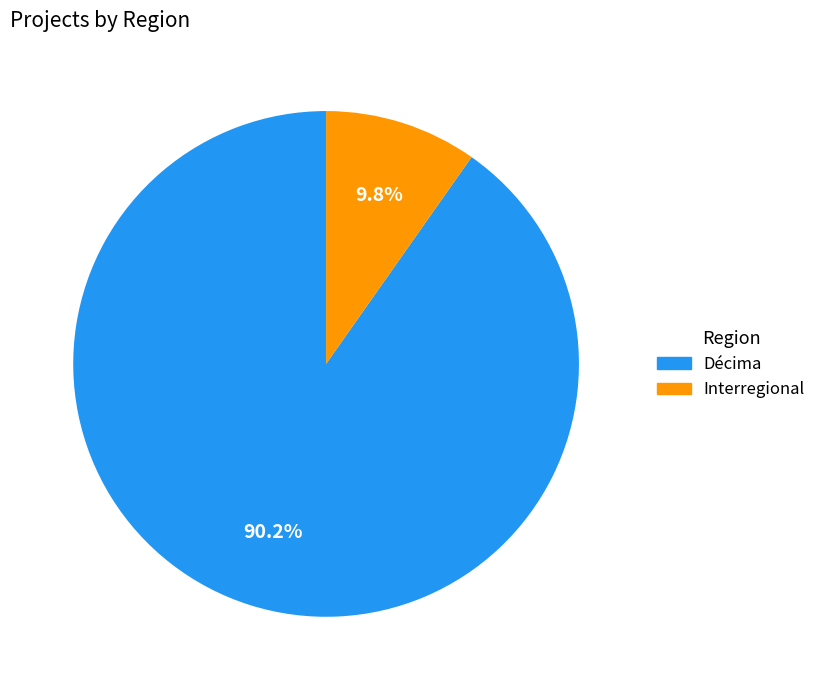

Does any single category account for the majority?

Yes